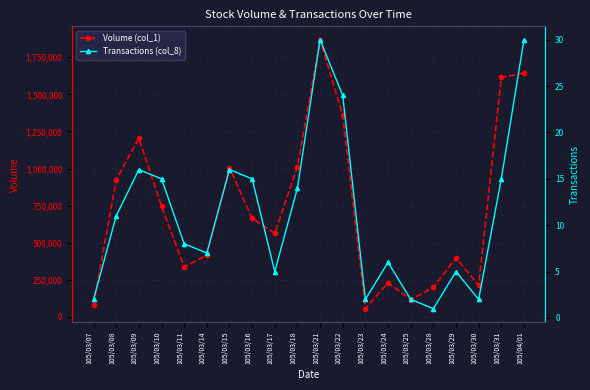

Reading left to right, transcribe all the data shown in this chart.

Volume (col_1): 105/03/07=82000	105/03/08=924000	105/03/09=1205000	105/03/10=746000	105/03/11=337000	105/03/14=417000	105/03/15=1007000	105/03/16=664000	105/03/17=565000	105/03/18=1012000	105/03/21=1868000	105/03/22=1360000	105/03/23=56000	105/03/24=231000	105/03/25=117000	105/03/28=199000	105/03/29=398000	105/03/30=214000	105/03/31=1614000	105/04/01=1644000
Transactions (col_8): 105/03/07=2	105/03/08=11	105/03/09=16	105/03/10=15	105/03/11=8	105/03/14=7	105/03/15=16	105/03/16=15	105/03/17=5	105/03/18=14	105/03/21=30	105/03/22=24	105/03/23=2	105/03/24=6	105/03/25=2	105/03/28=1	105/03/29=5	105/03/30=2	105/03/31=15	105/04/01=30